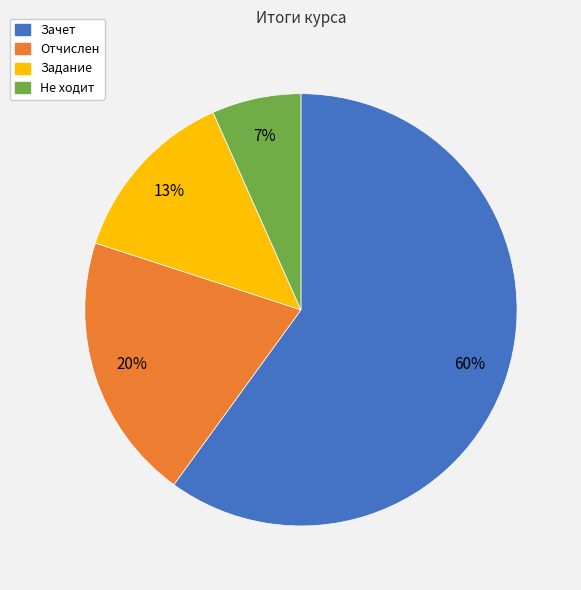

Combined, do Отчислен and Задание account for over 50%?

No